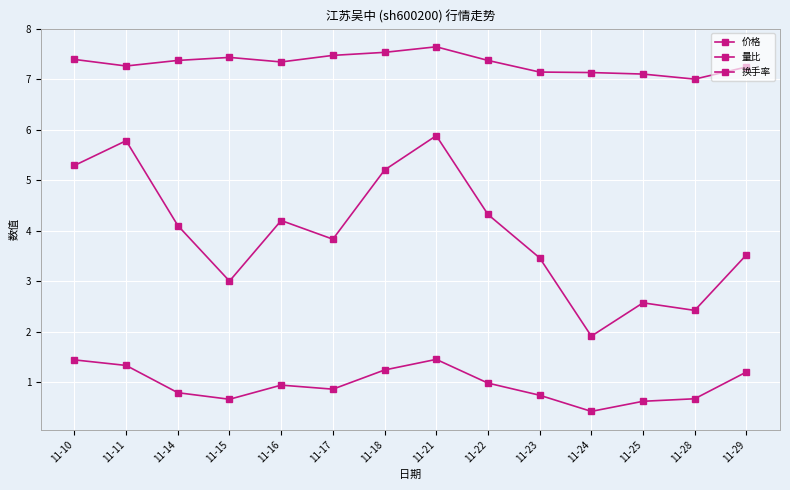

How many categories are shown in the chart?

14